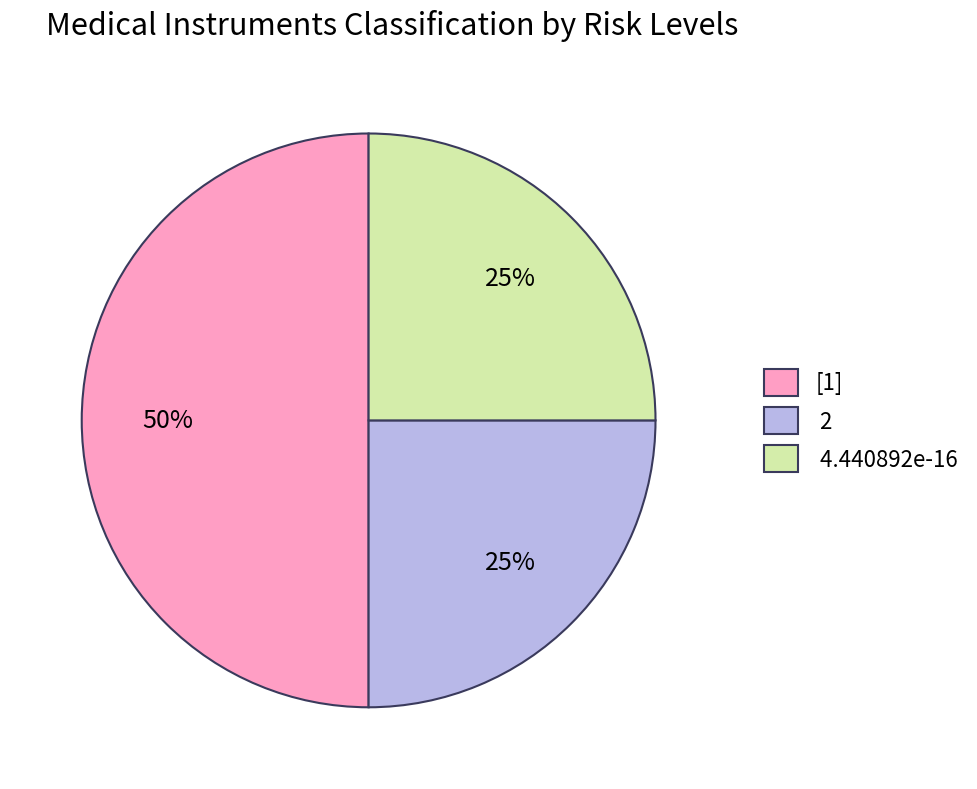

Which slice is the largest?

[1]